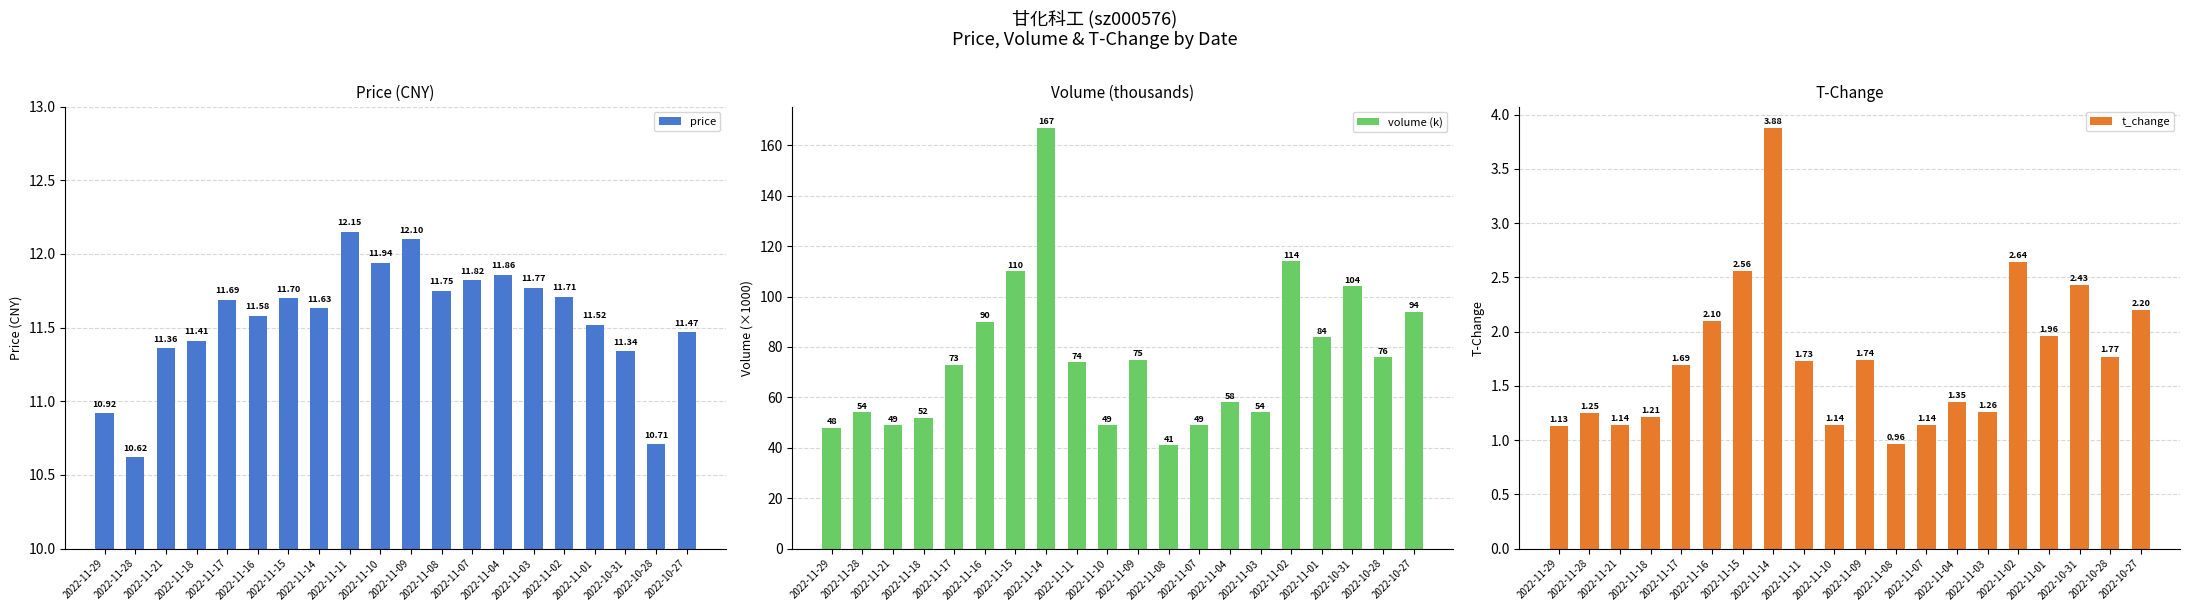

Reading right to left, what are all the values shown in this chart?

price: 2022-10-27=11.5	2022-10-28=10.7	2022-10-31=11.3	2022-11-01=11.5	2022-11-02=11.7	2022-11-03=11.8	2022-11-04=11.9	2022-11-07=11.8	2022-11-08=11.8	2022-11-09=12.1	2022-11-10=11.9	2022-11-11=12.2	2022-11-14=11.6	2022-11-15=11.7	2022-11-16=11.6	2022-11-17=11.7	2022-11-18=11.4	2022-11-21=11.4	2022-11-28=10.6	2022-11-29=10.9
volume (k): 2022-10-27=94.0	2022-10-28=76.0	2022-10-31=104.0	2022-11-01=84.0	2022-11-02=114.0	2022-11-03=54.0	2022-11-04=58.0	2022-11-07=49.0	2022-11-08=41.0	2022-11-09=75.0	2022-11-10=49.0	2022-11-11=74.0	2022-11-14=167.0	2022-11-15=110.0	2022-11-16=90.0	2022-11-17=73.0	2022-11-18=52.0	2022-11-21=49.0	2022-11-28=54.0	2022-11-29=48.0
t_change: 2022-10-27=2.2	2022-10-28=1.8	2022-10-31=2.4	2022-11-01=2.0	2022-11-02=2.6	2022-11-03=1.3	2022-11-04=1.4	2022-11-07=1.1	2022-11-08=1.0	2022-11-09=1.7	2022-11-10=1.1	2022-11-11=1.7	2022-11-14=3.9	2022-11-15=2.6	2022-11-16=2.1	2022-11-17=1.7	2022-11-18=1.2	2022-11-21=1.1	2022-11-28=1.2	2022-11-29=1.1